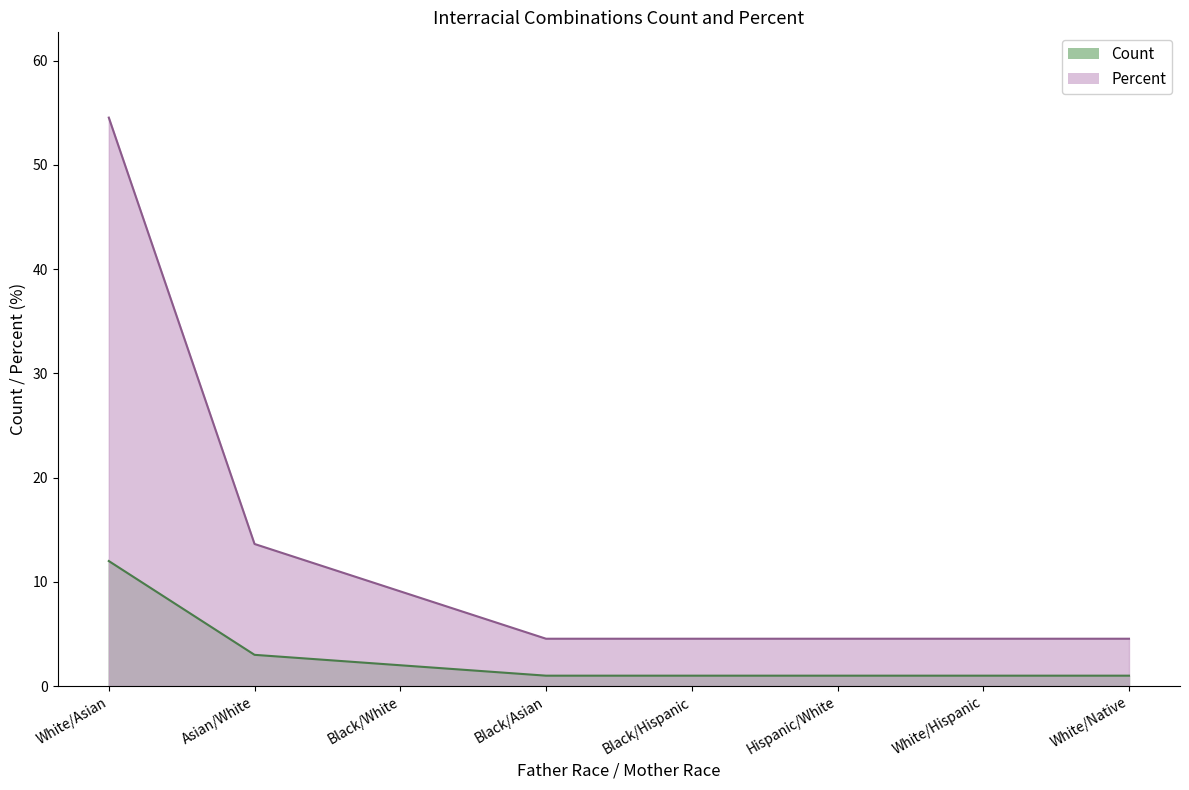

Which series has the largest range (max minus min)?

Percent